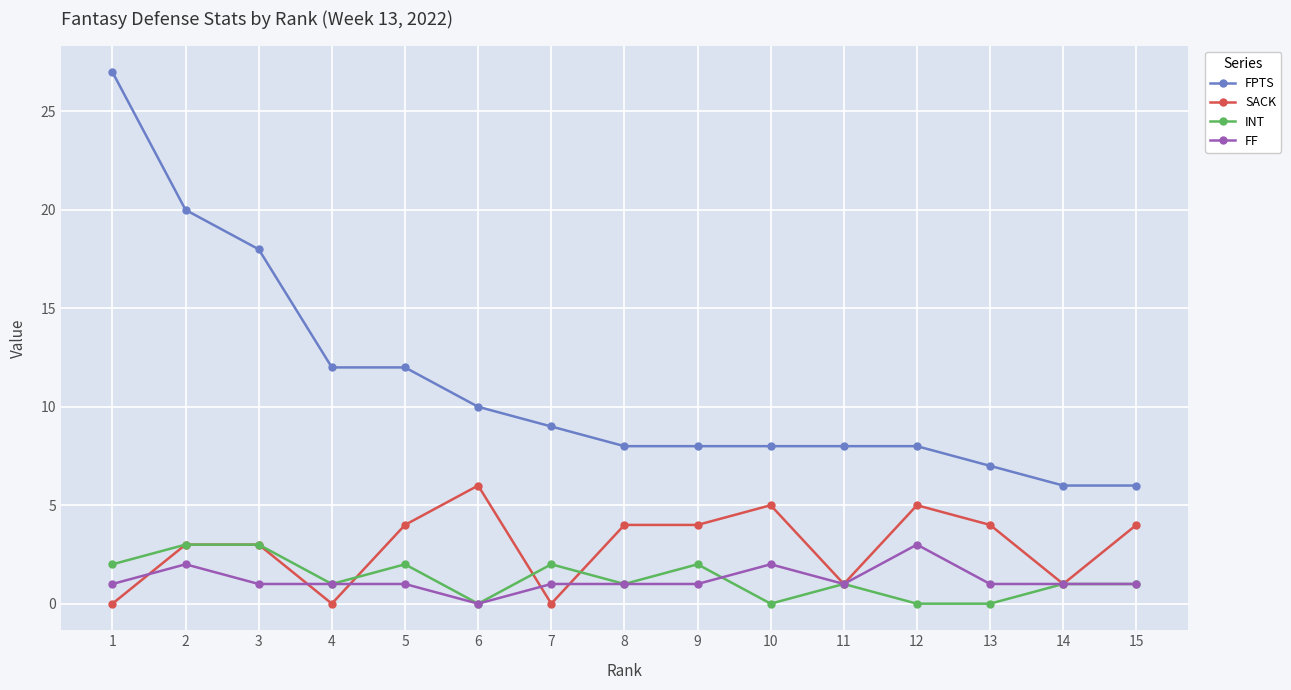

Where is FPTS nearest to the value 16?

3